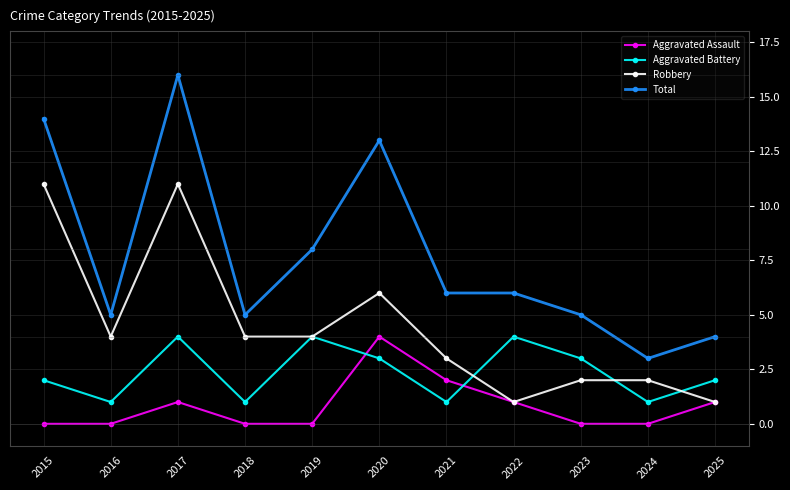

True or false: Aggravated Battery has a value of 3 at 2025.

False